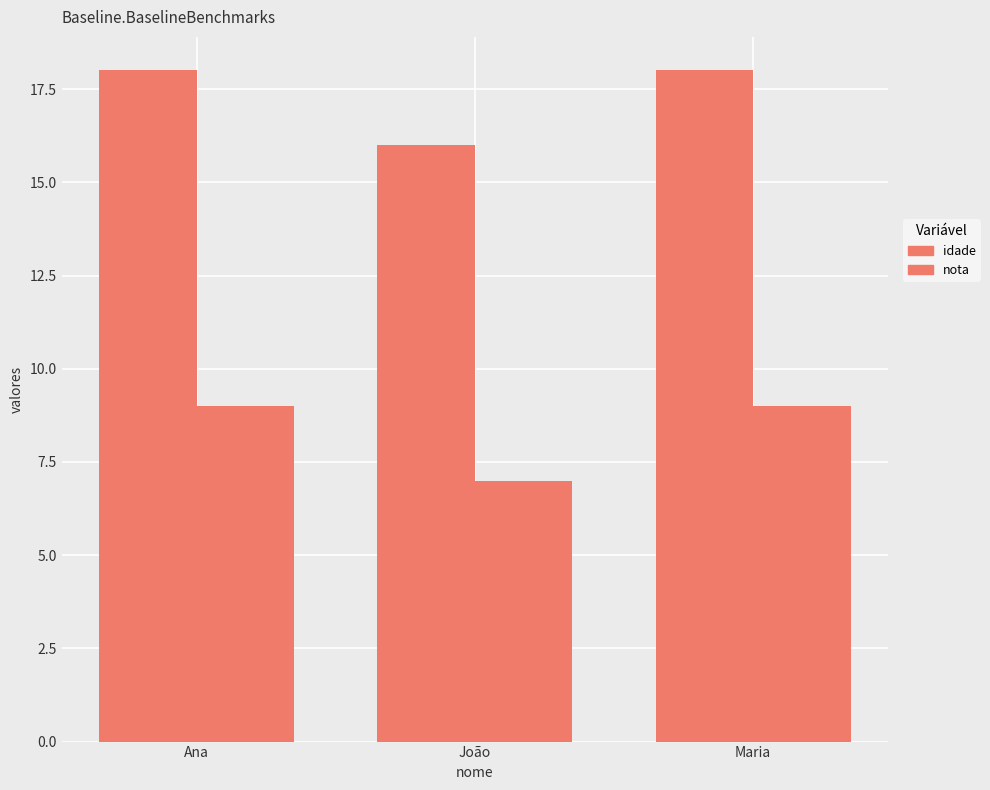

Is the value of nota at Ana greater than the value of idade at Ana?

No